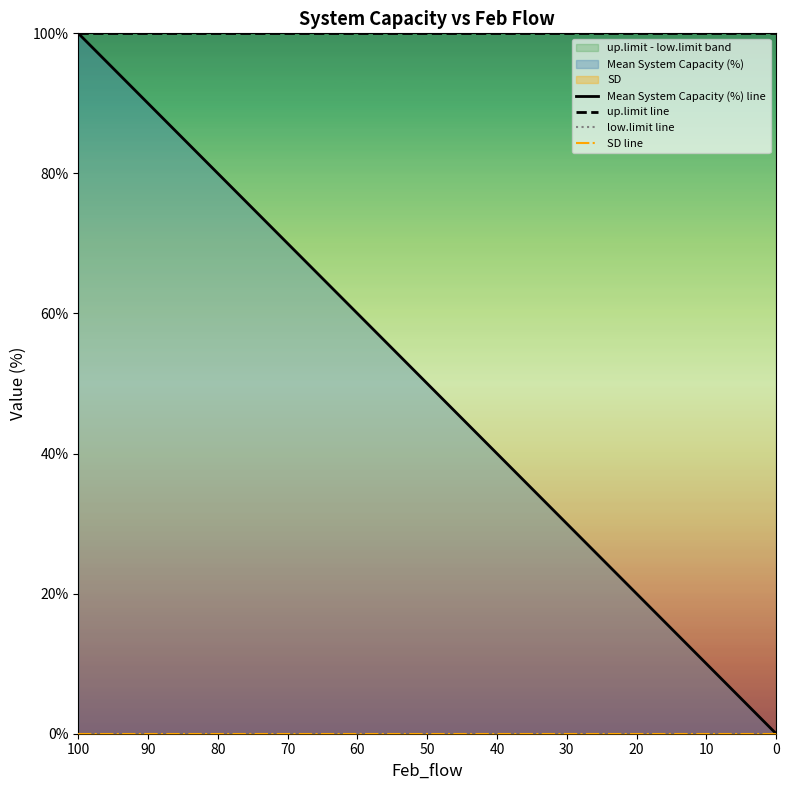

What is the maximum value for Mean System Capacity (%) line?

100